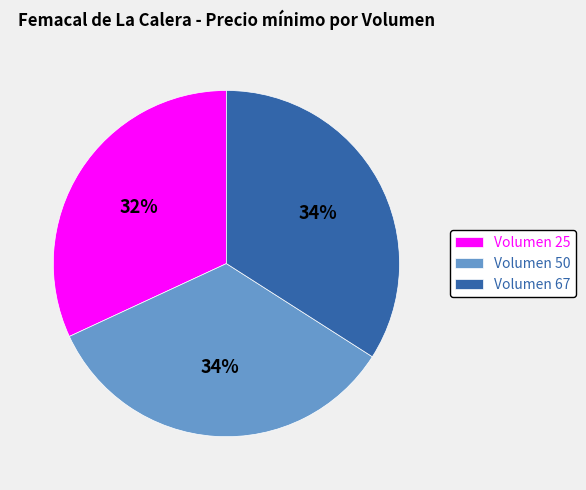

Combined, do Volumen 25 and Volumen 67 account for over 50%?

Yes